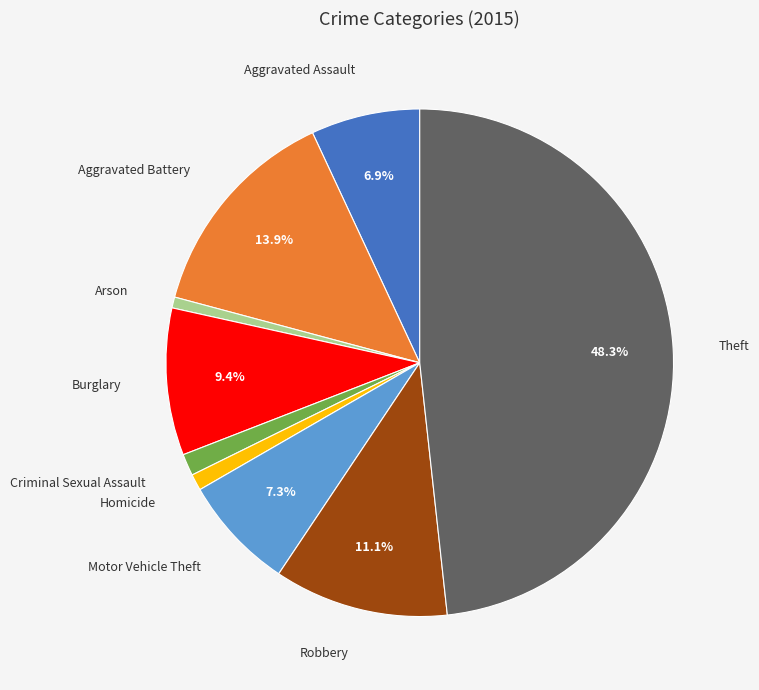

Approximately how many times larger is the value at Burglary compared to Motor Vehicle Theft?

1.3